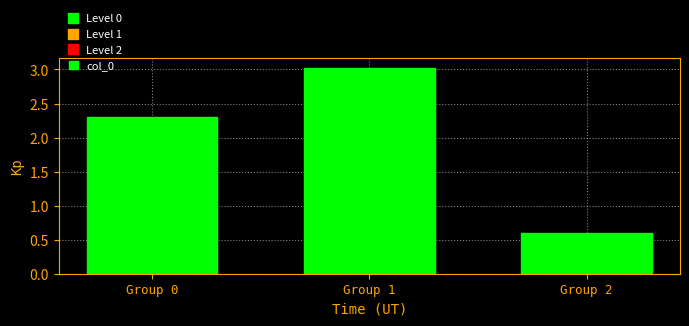

True or false: the data shows 2.3 at Group 0.

True